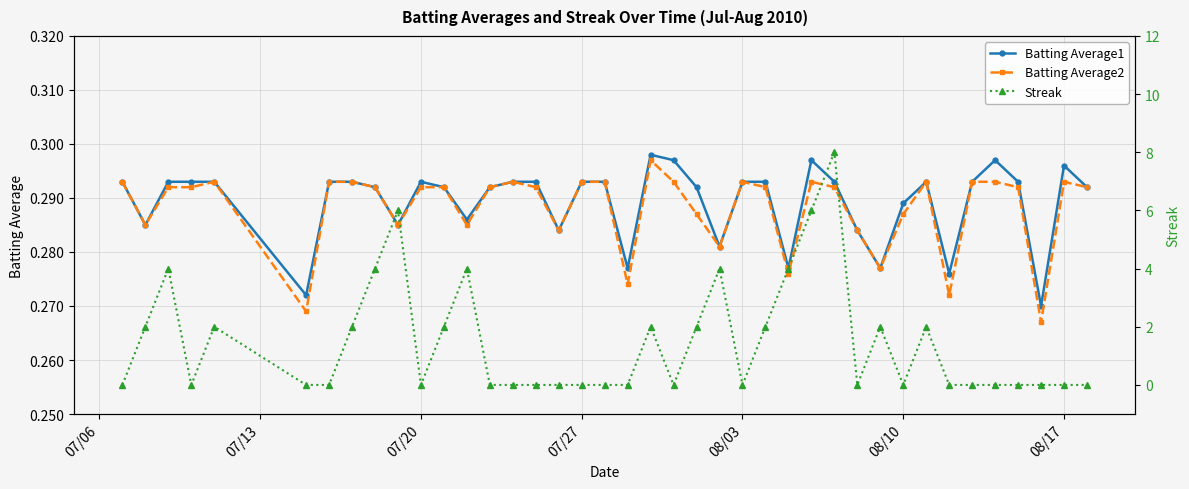

True or false: Batting Average1 and Batting Average2 intersect in this chart.

False